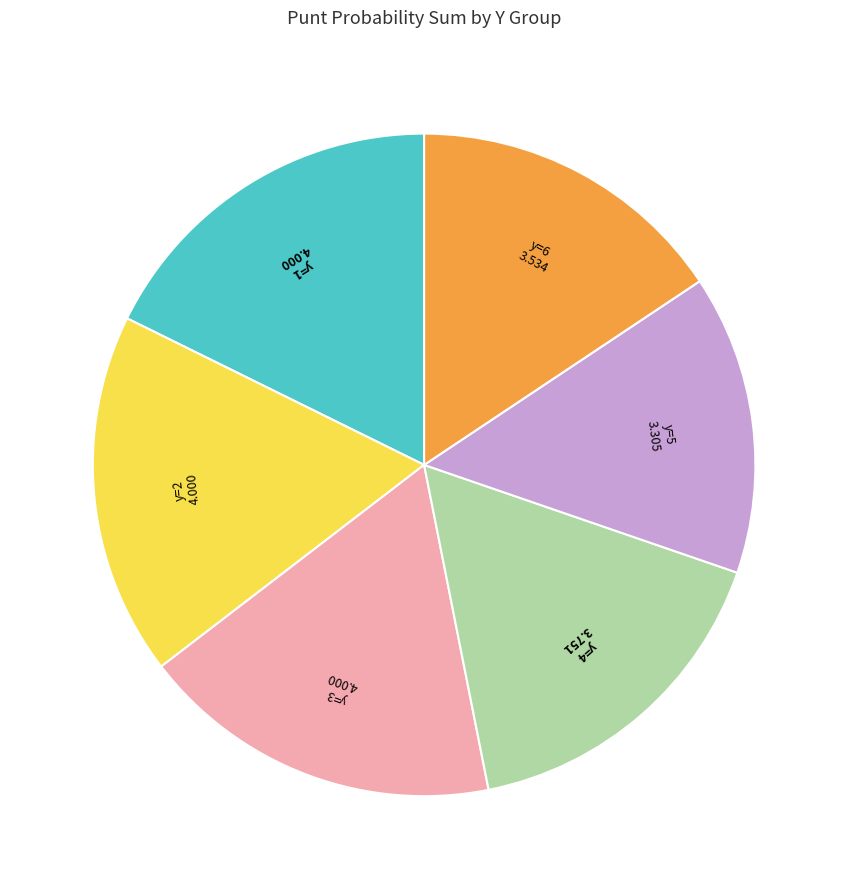

Is there a majority slice in this chart?

No